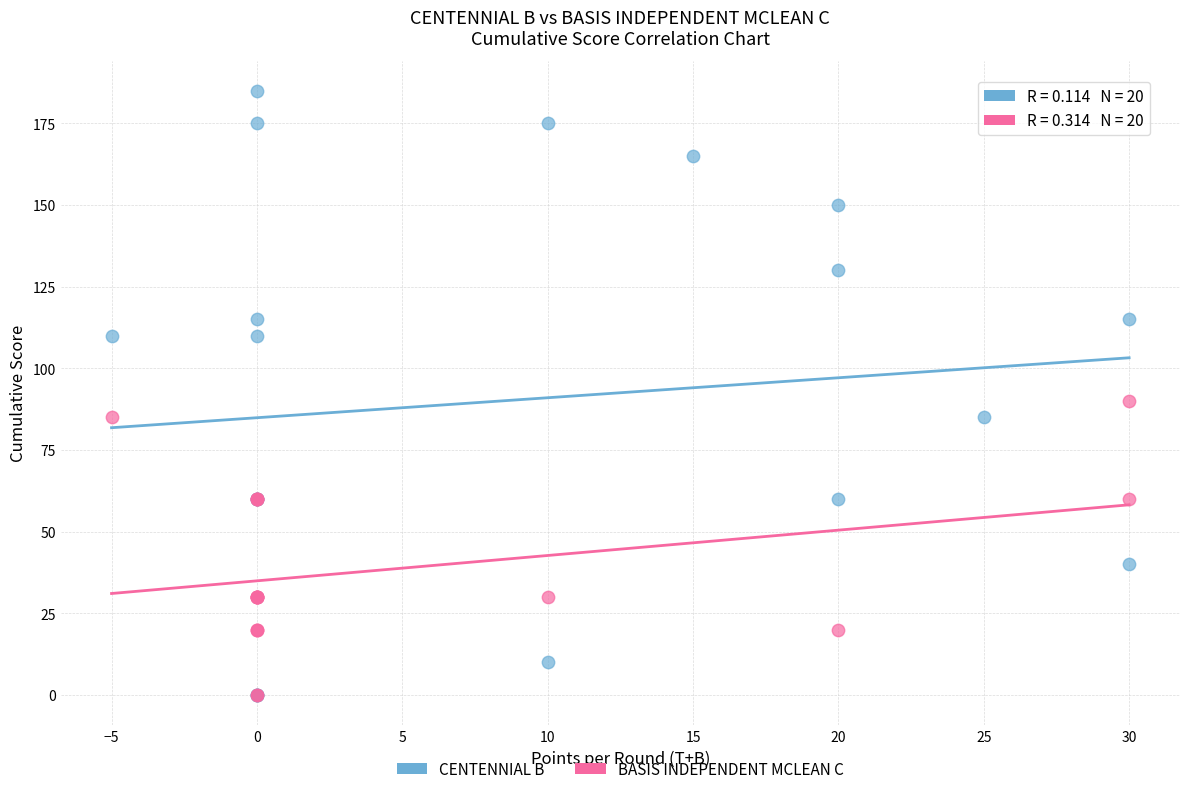

Which series has the widest spread of Y values?

CENTENNIAL B